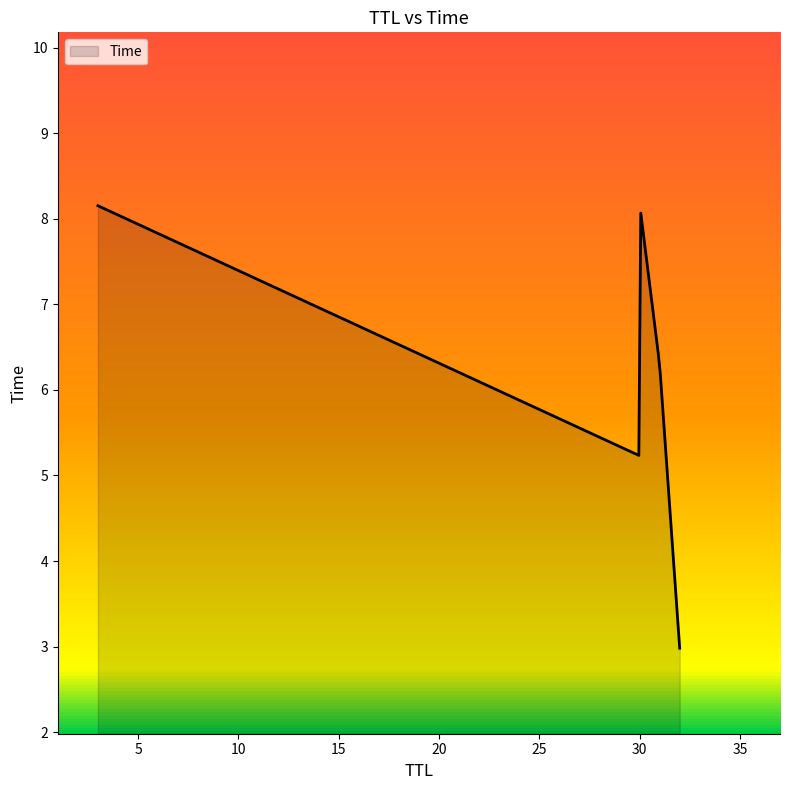

What is the difference between the maximum and minimum values?

5.2